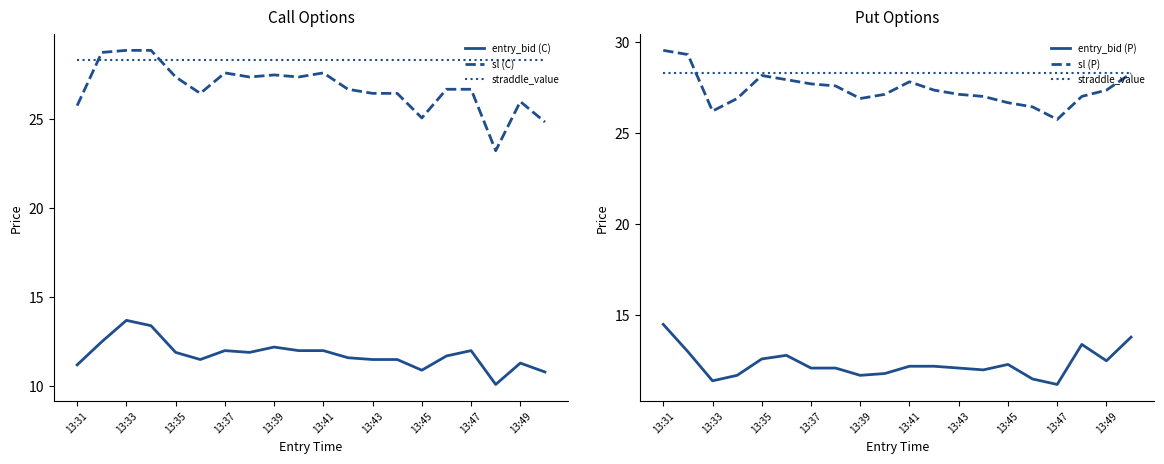

What is the spread (max minus min) of values at 17?

18.2